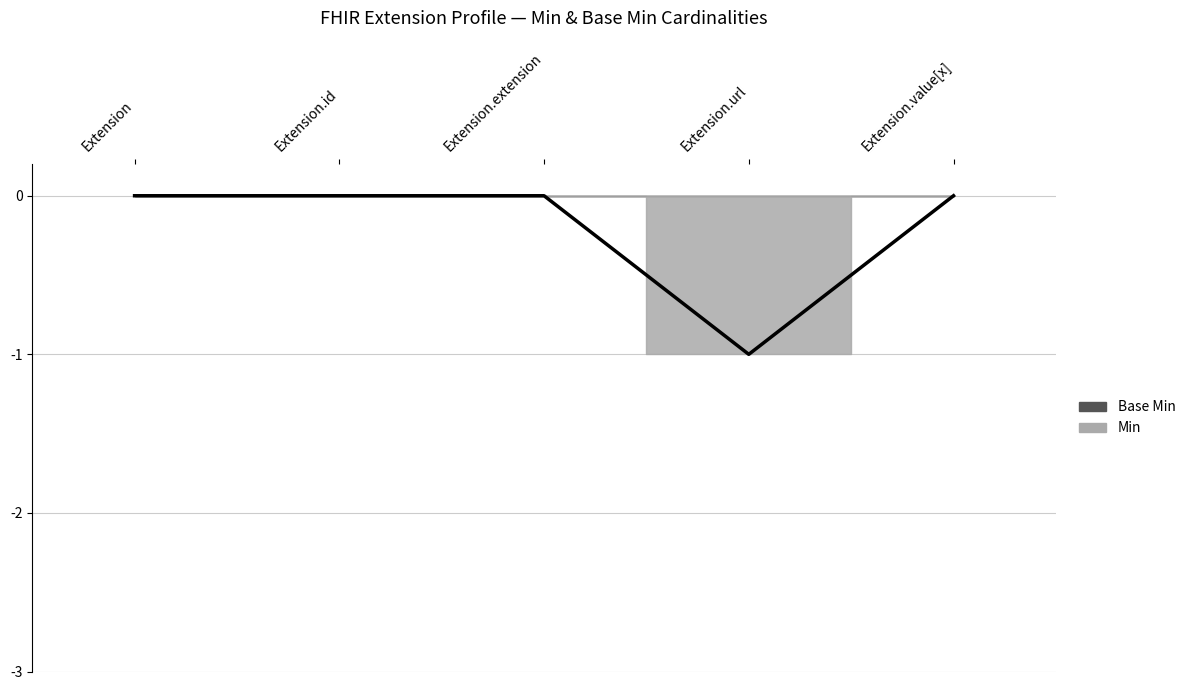

Reading left to right, what are all the values shown in this chart?

Extension=0	Extension.id=0	Extension.extension=0	Extension.url=-1	Extension.value[x]=0